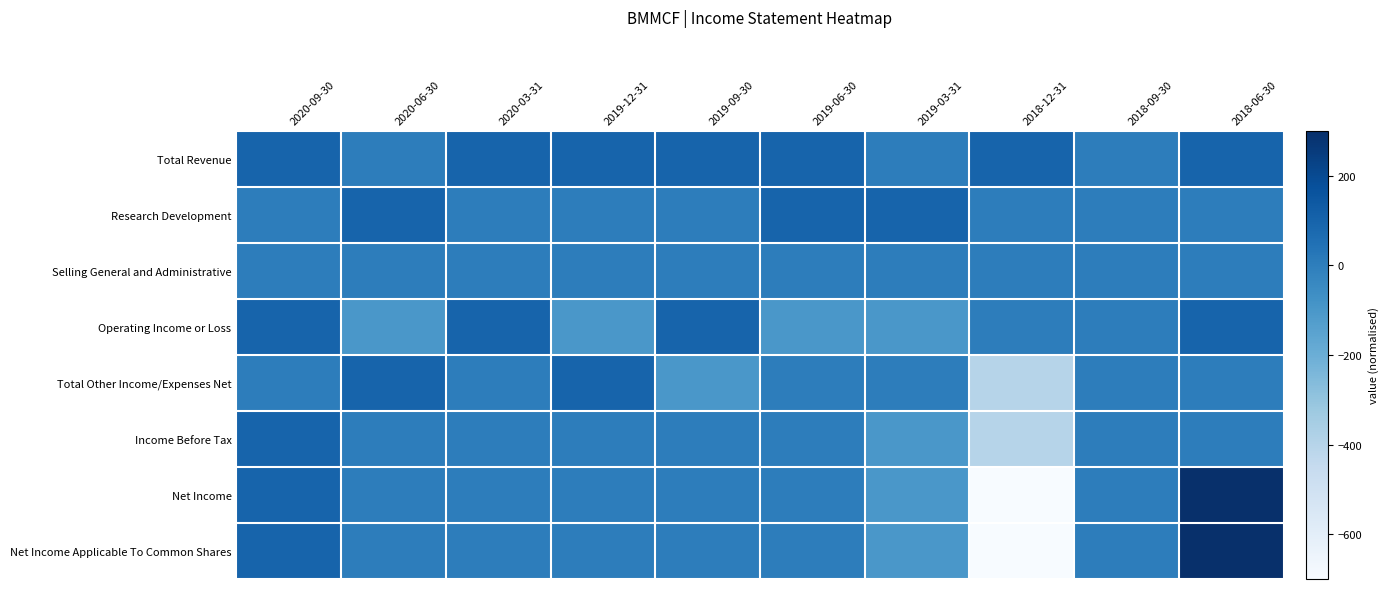

At which category is the sum across all series the highest?

2018-06-30